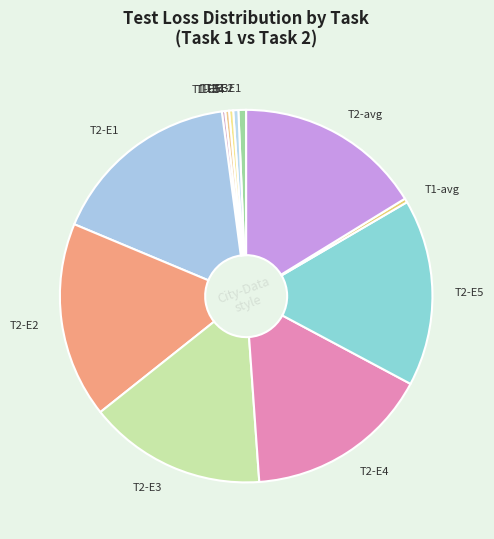

Is there any slice that represents more than half of the pie?

No